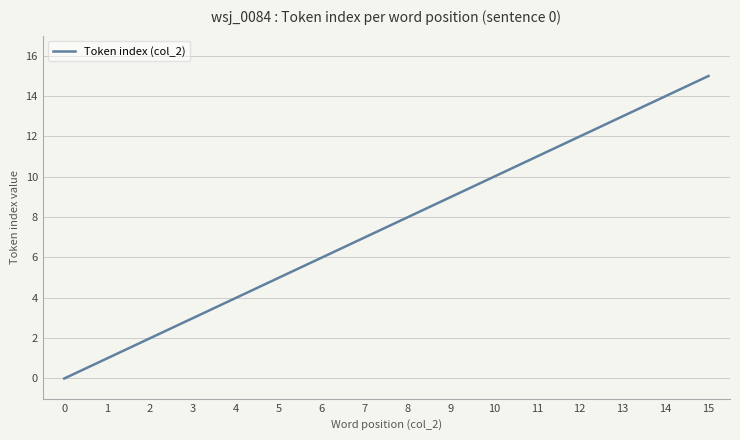

What value does the data have at 7?

7